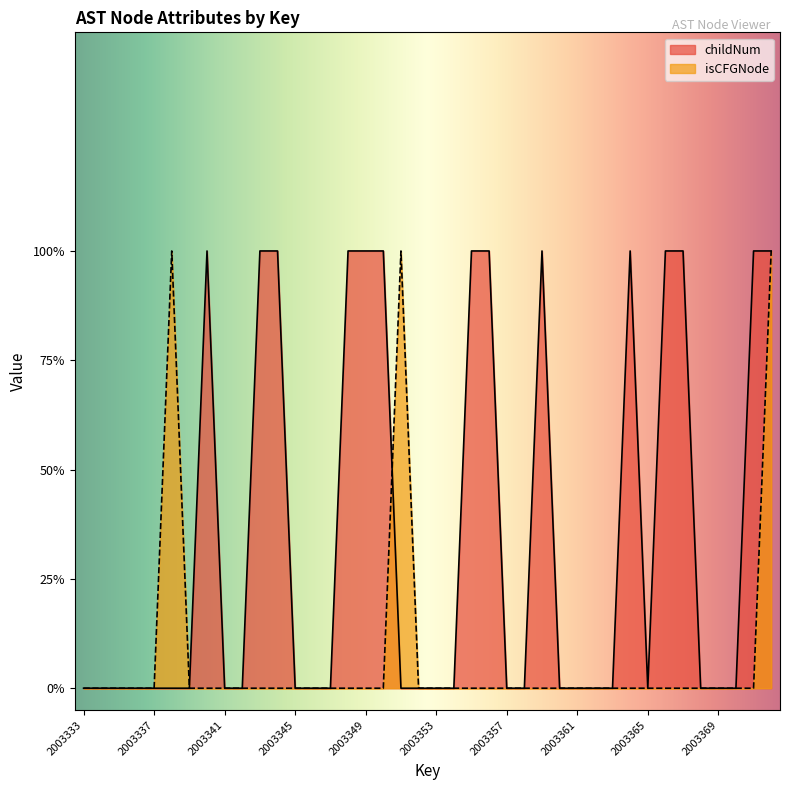

Reading left to right, extract all data points from this chart.

childNum: 2003333=0	2003334=0	2003335=0	2003336=0	2003337=0	2003338=0	2003339=0	2003340=1	2003341=0	2003342=0	2003343=1	2003344=1	2003345=0	2003346=0	2003347=0	2003348=1	2003349=1	2003350=1	2003351=0	2003352=0	2003353=0	2003354=0	2003355=1	2003356=1	2003357=0	2003358=0	2003359=1	2003360=0	2003361=0	2003362=0	2003363=0	2003364=1	2003365=0	2003366=1	2003367=1	2003368=0	2003369=0	2003370=0	2003371=1	2003372=1
isCFGNode_enc: 2003333=0	2003334=0	2003335=0	2003336=0	2003337=0	2003338=1	2003339=0	2003340=0	2003341=0	2003342=0	2003343=0	2003344=0	2003345=0	2003346=0	2003347=0	2003348=0	2003349=0	2003350=0	2003351=1	2003352=0	2003353=0	2003354=0	2003355=0	2003356=0	2003357=0	2003358=0	2003359=0	2003360=0	2003361=0	2003362=0	2003363=0	2003364=0	2003365=0	2003366=0	2003367=0	2003368=0	2003369=0	2003370=0	2003371=0	2003372=1